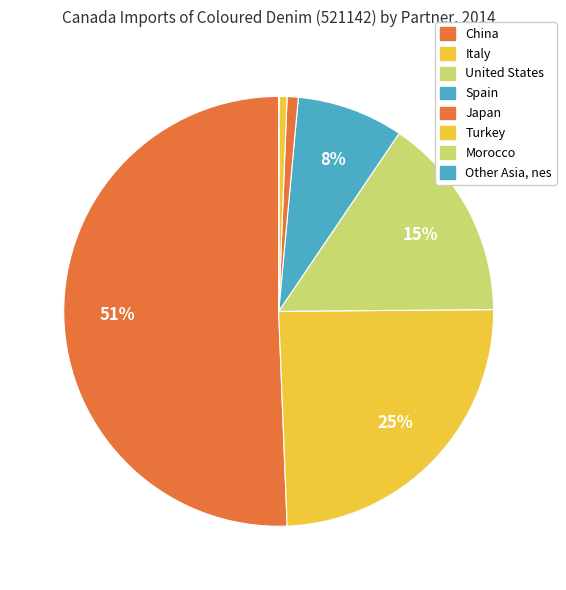

How many slices are in this pie chart?

8